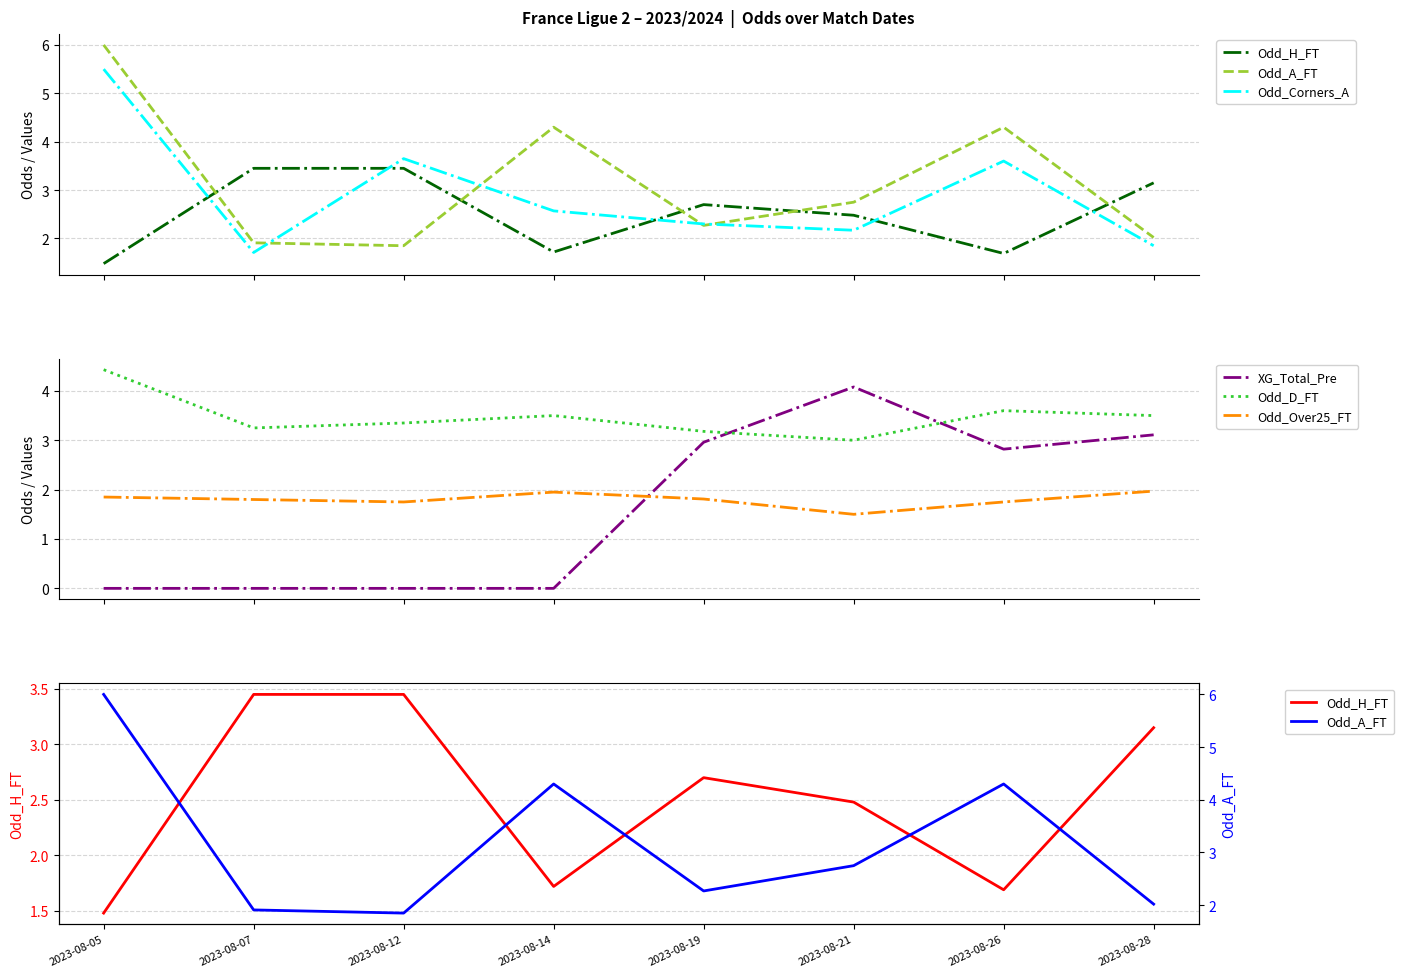

What is the value of the Odd_H_FT point at the 7th from the left?

1.7